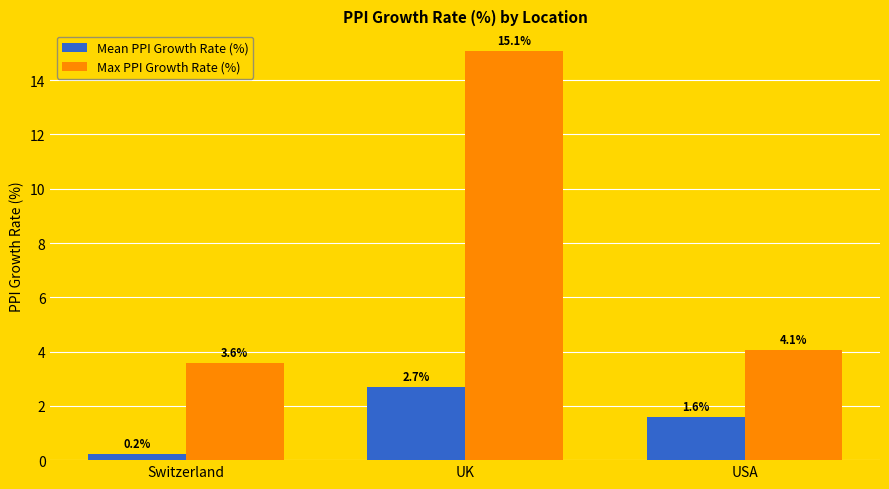

How many categories are shown in the chart?

3